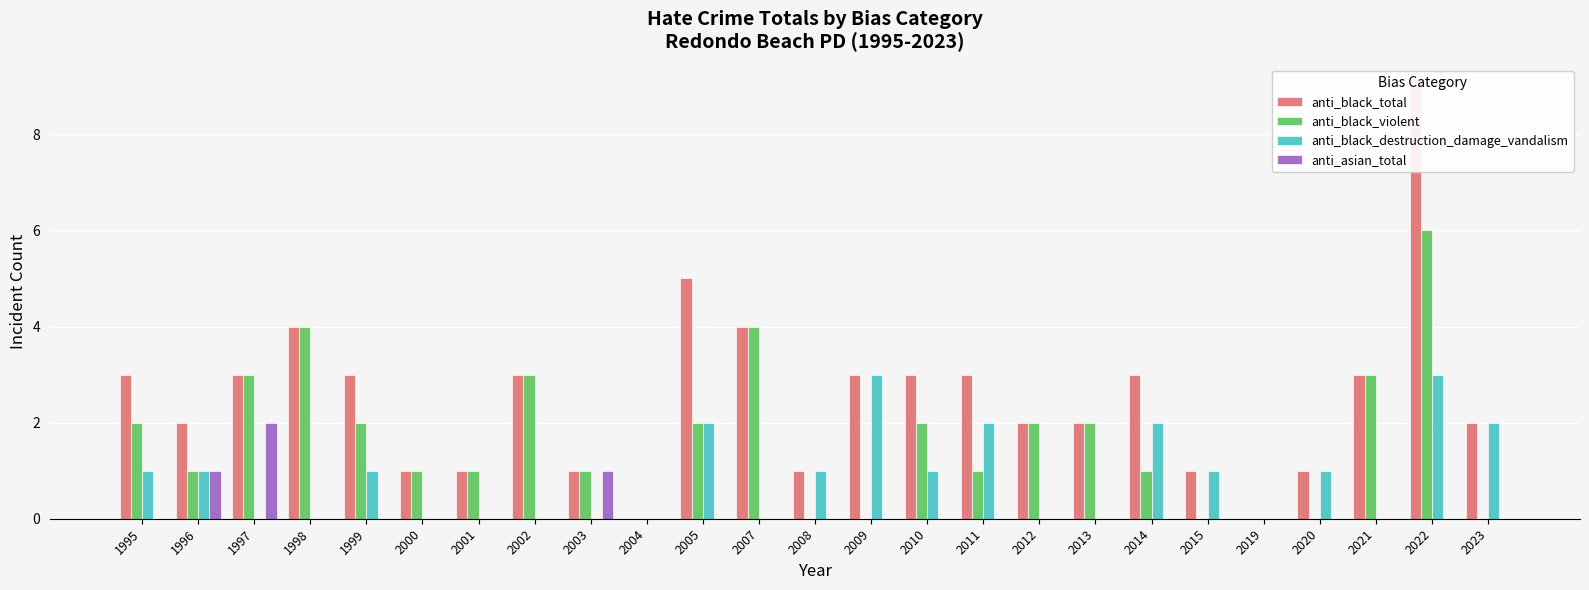

At how many categories does at least one series exceed 3?

4